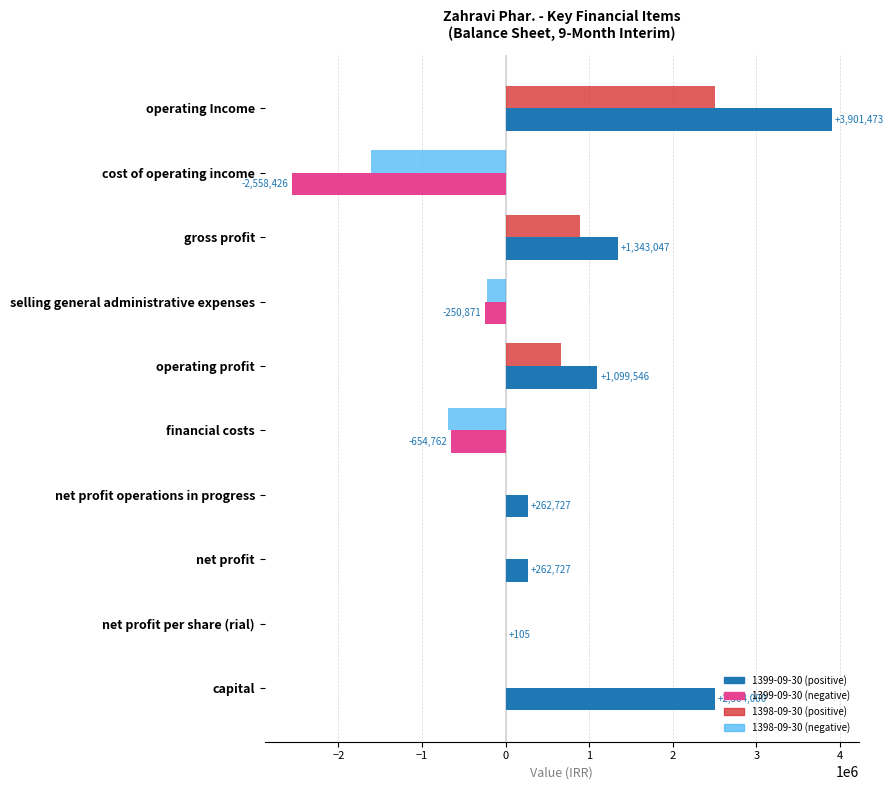

What is the total value across all series at net profit per share (rial)?

105